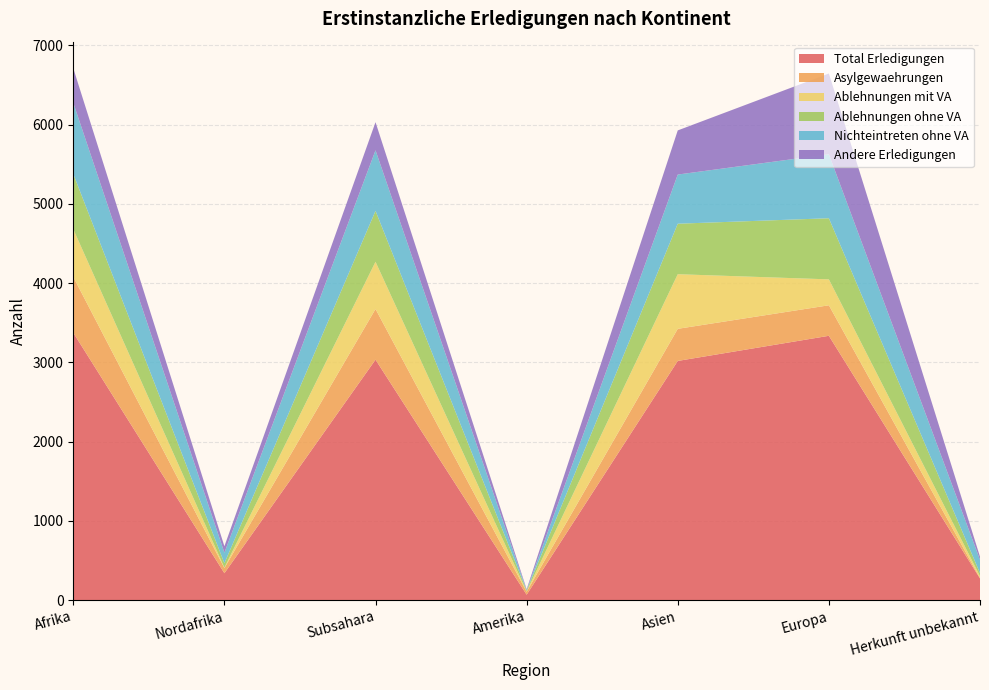

Reading left to right, list all the values displayed in this chart.

Total Erledigungen: Afrika=3374	Nordafrika=340	Subsahara=3034	Amerika=69	Asien=3018	Europa=3335	Herkunft unbekannt=274
Asylgewaehrungen: Afrika=704	Nordafrika=65	Subsahara=639	Amerika=37	Asien=405	Europa=385	Herkunft unbekannt=6
Ablehnungen mit VA: Afrika=602	Nordafrika=6	Subsahara=596	Amerika=4	Asien=689	Europa=327	Herkunft unbekannt=23
Ablehnungen ohne VA: Afrika=697	Nordafrika=55	Subsahara=642	Amerika=12	Asien=637	Europa=771	Herkunft unbekannt=38
Nichteintreten ohne VA: Afrika=897	Nordafrika=133	Subsahara=764	Amerika=5	Asien=620	Europa=807	Herkunft unbekannt=168
Andere Erledigungen: Afrika=436	Nordafrika=81	Subsahara=355	Amerika=11	Asien=557	Europa=1019	Herkunft unbekannt=39